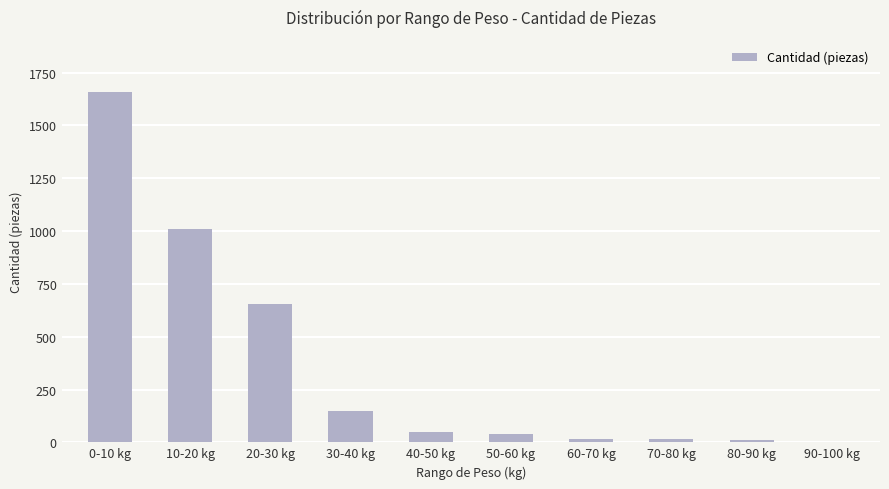

What is the sum of all values?

3603